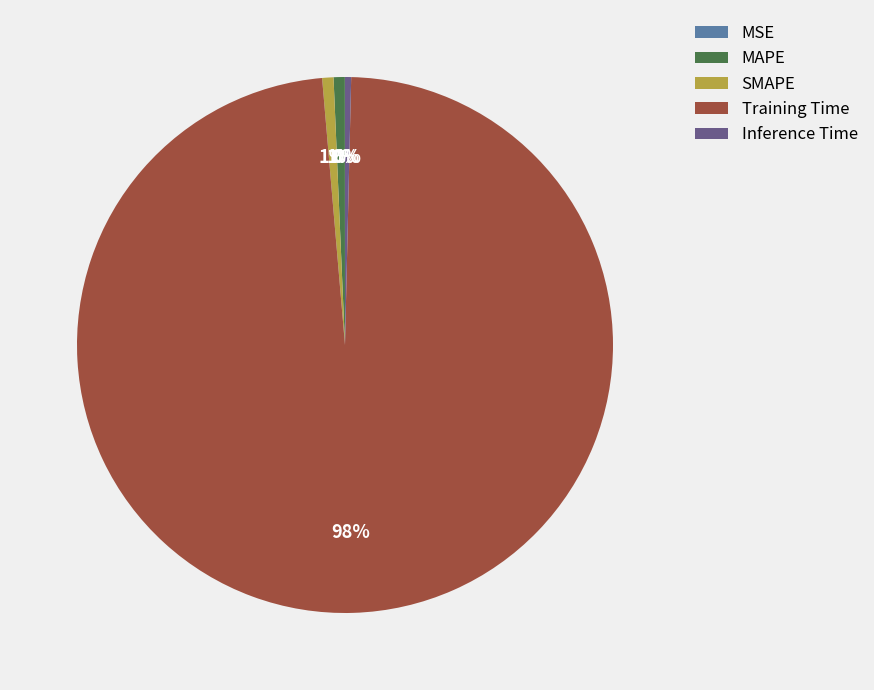

Does any single category account for the majority?

Yes